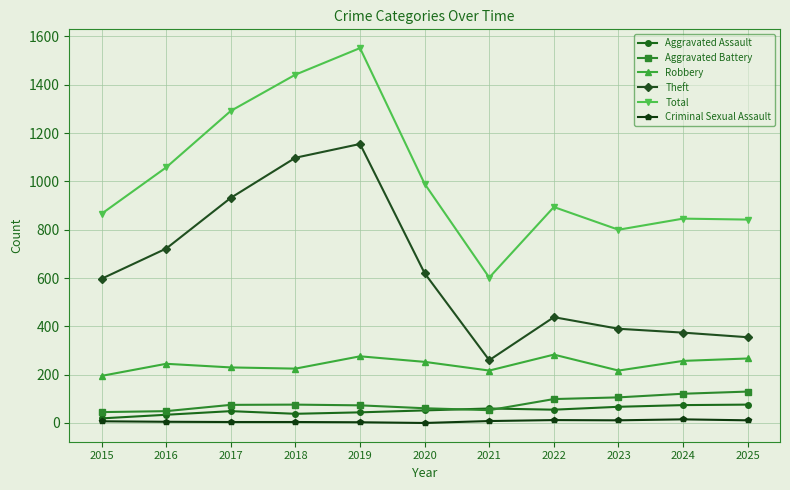

What is the lowest value of the Aggravated Battery series?

45